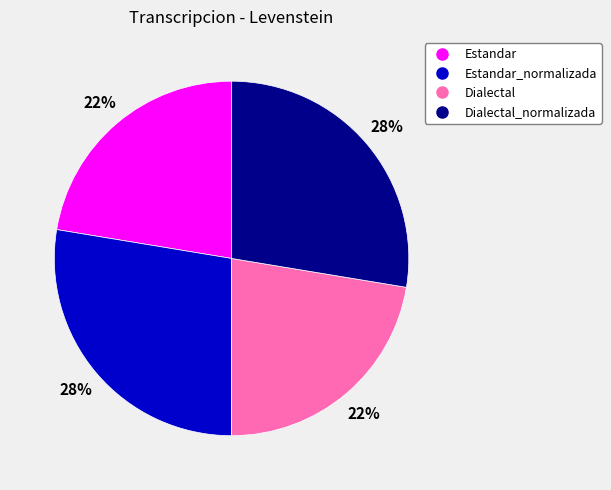

Is there any slice that represents more than half of the pie?

No